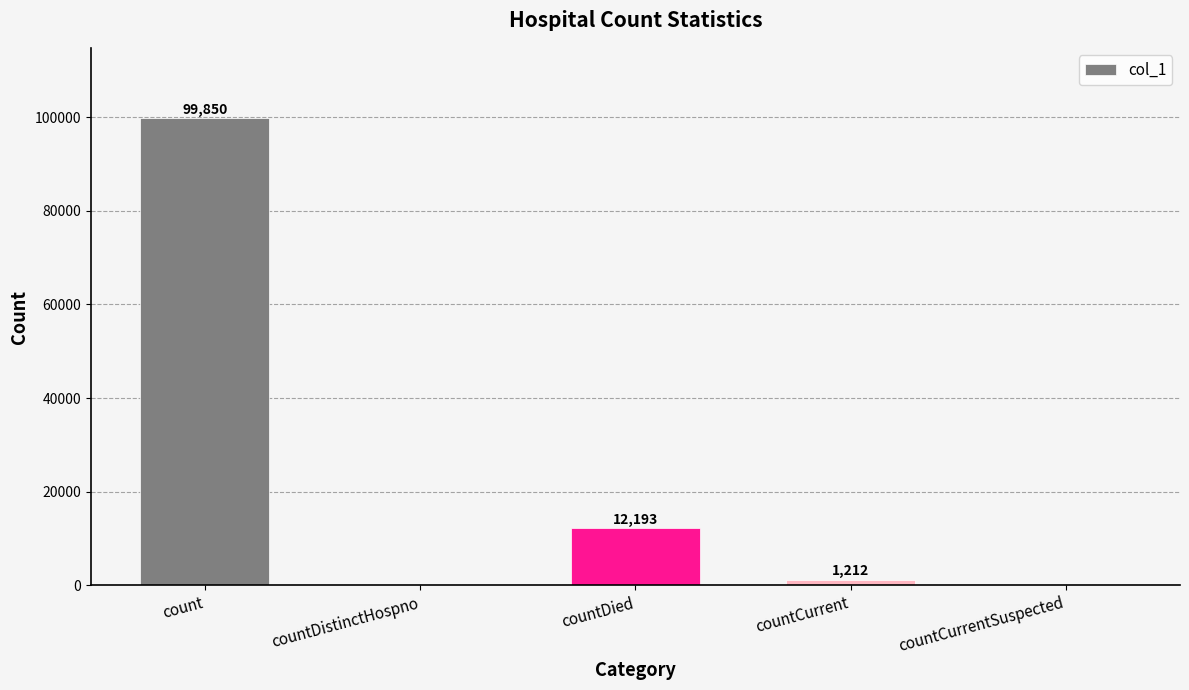

What is the sum of the values at countDied and countCurrentSuspected?

12193